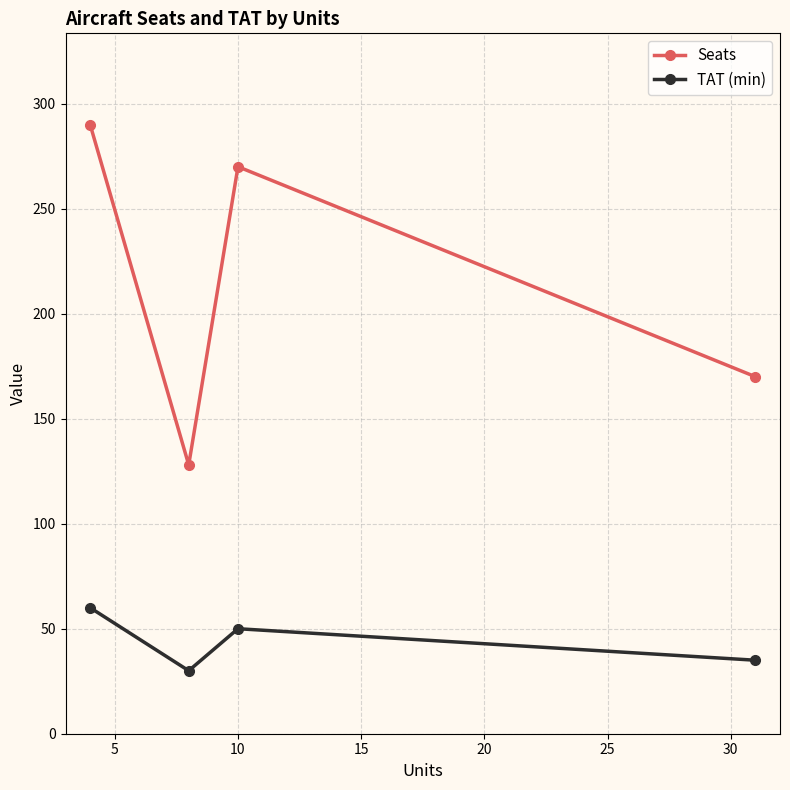

Which series has the largest range (max minus min)?

Seats